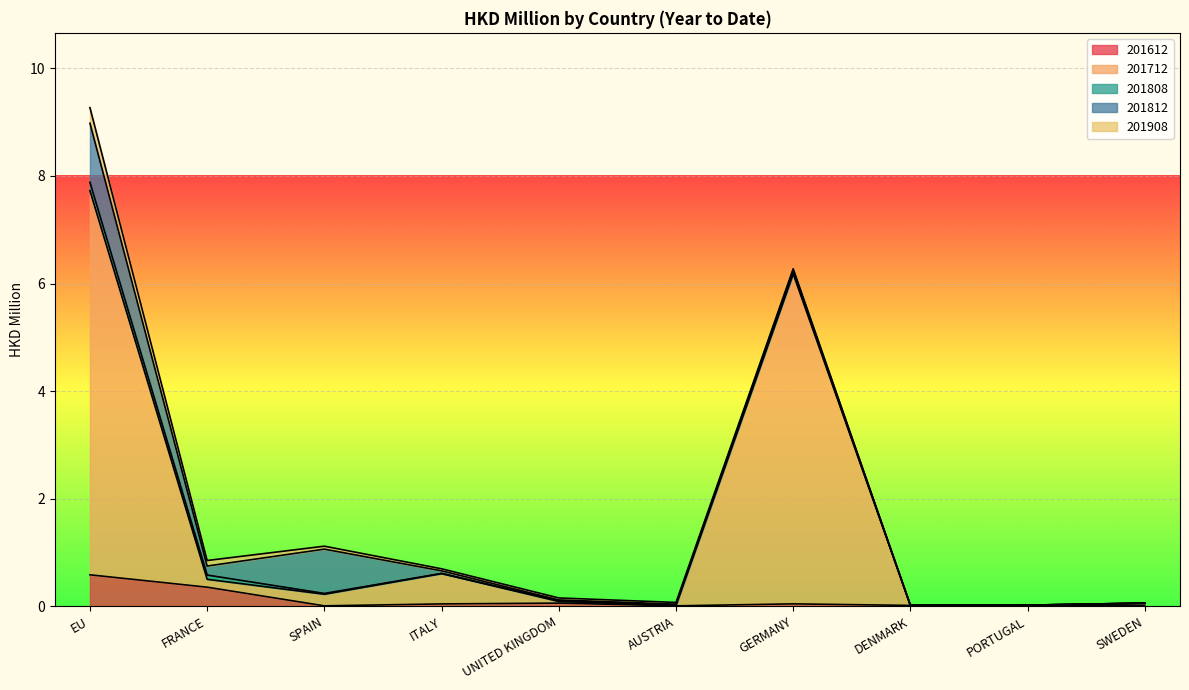

List the series in order of their peak value, lowest first.

201808, 201908, 201612, 201812, 201712